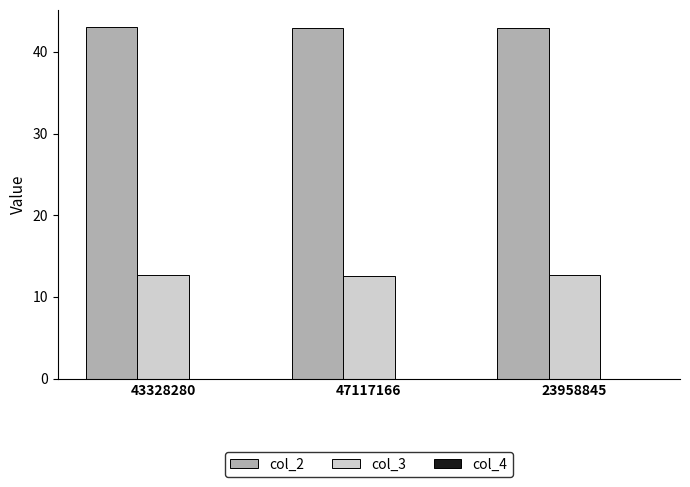

What is the maximum value for col_3?

12.7